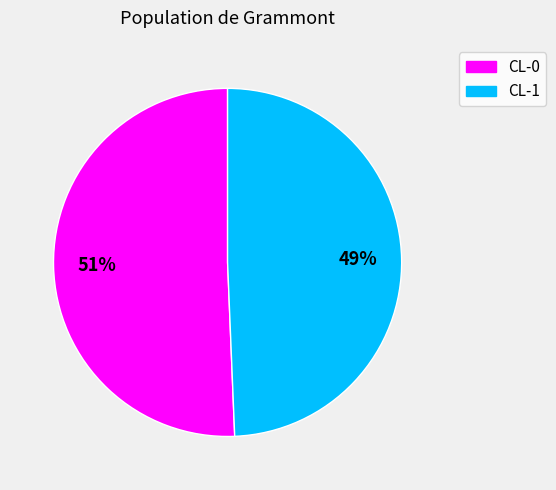

To the nearest percent, what is the average slice percentage?

50%